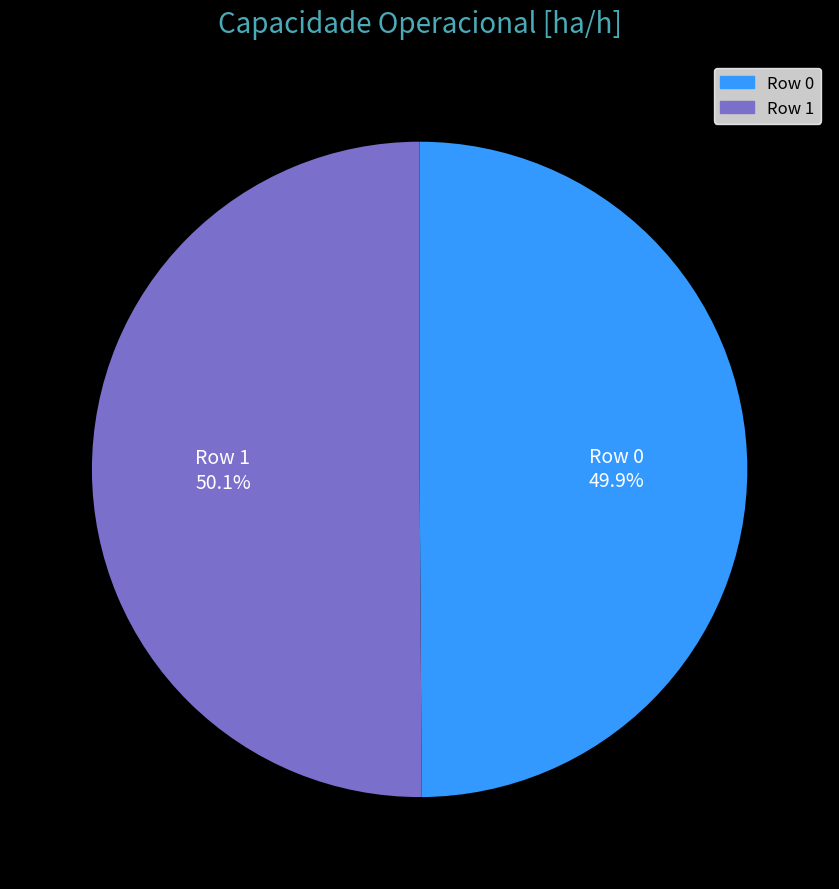

Approximately how many times larger is the value at Row 0 compared to Row 1?

1.0